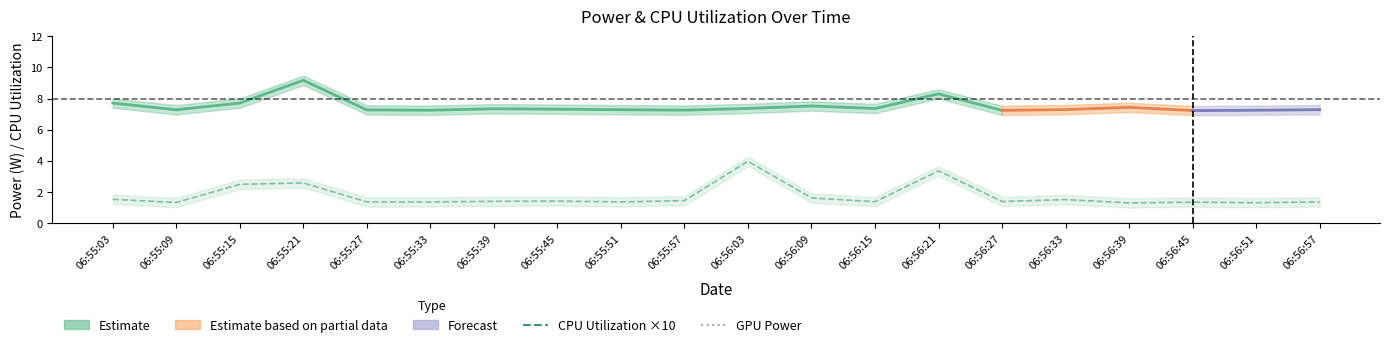

What is the label of the 14th point from the left?

06:56:21